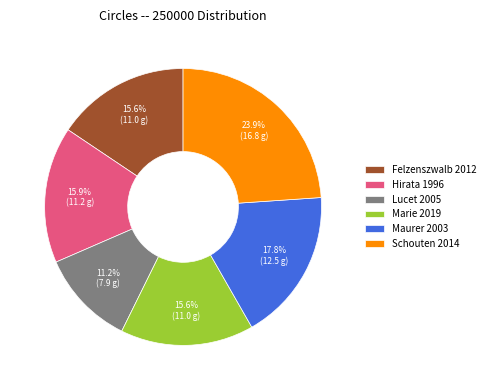

To the nearest percent, what portion does Maurer 2003 represent?

18%